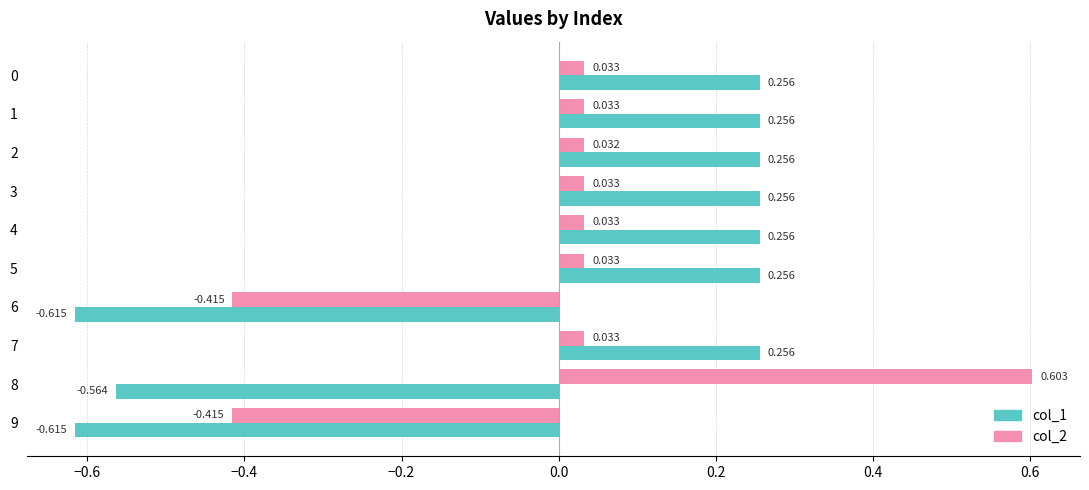

Is the value of col_1 at 6 greater than the value of col_2 at 0?

No